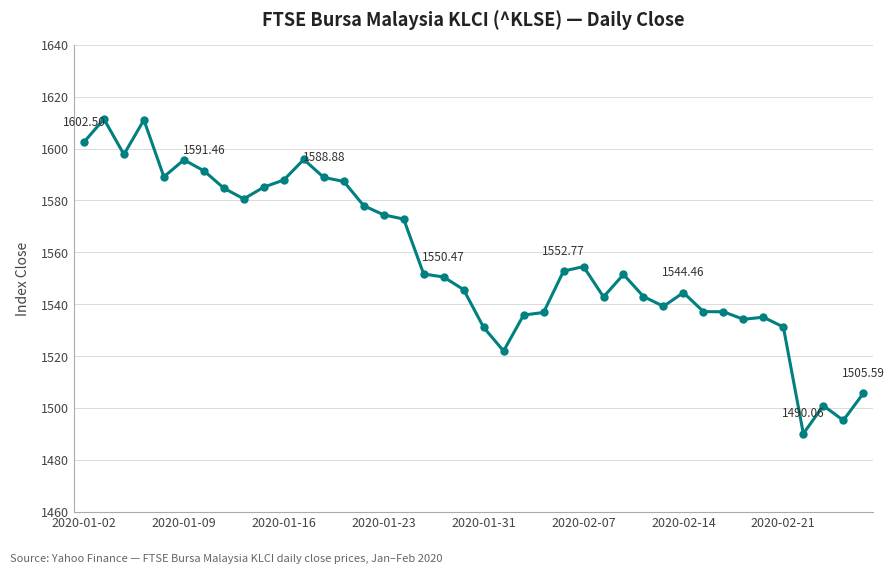

What is the average value?

1557.6